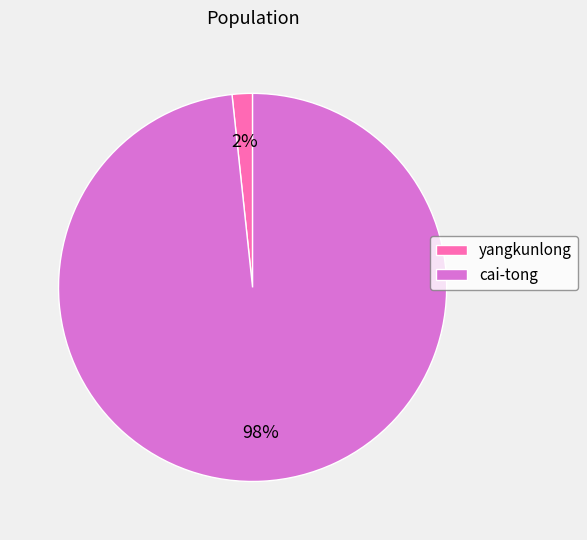

Is it true that cai-tong is 98% of the pie?

True